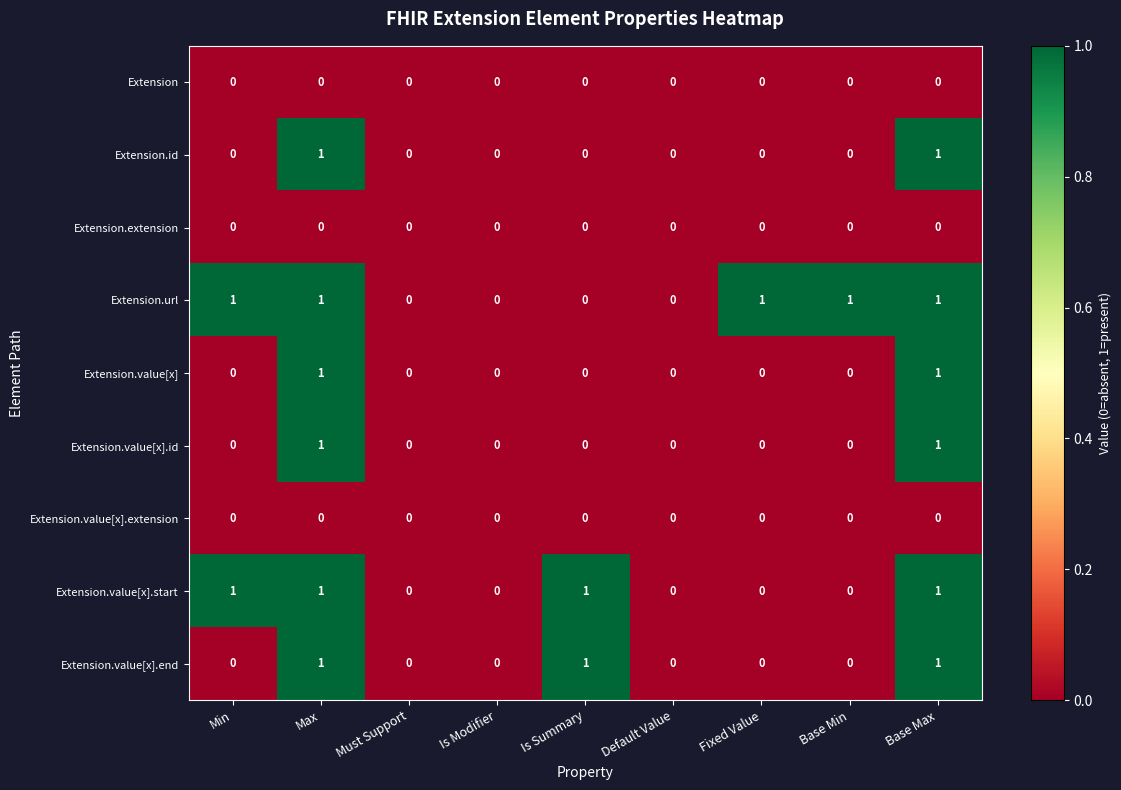

Which series has the largest total across all categories?

Extension.url